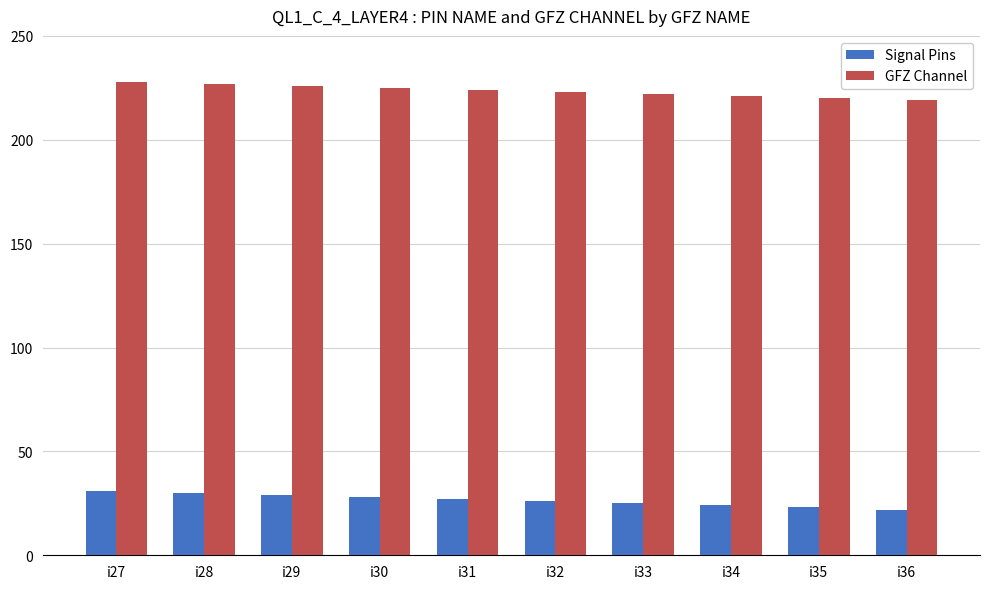

The value of Signal Pins at i30 is 19. True or false?

False